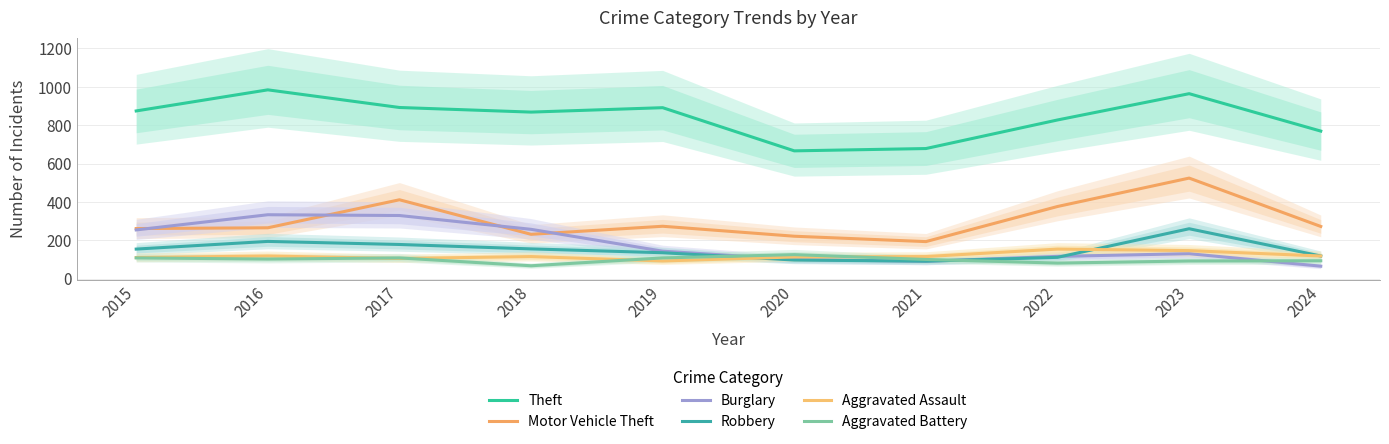

At which category does the chart reach its peak across all series?

2016